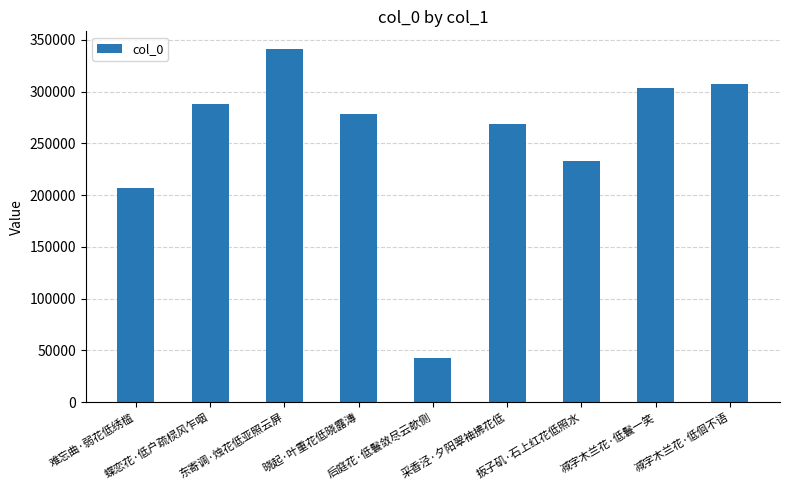

Are the bars horizontal?

No